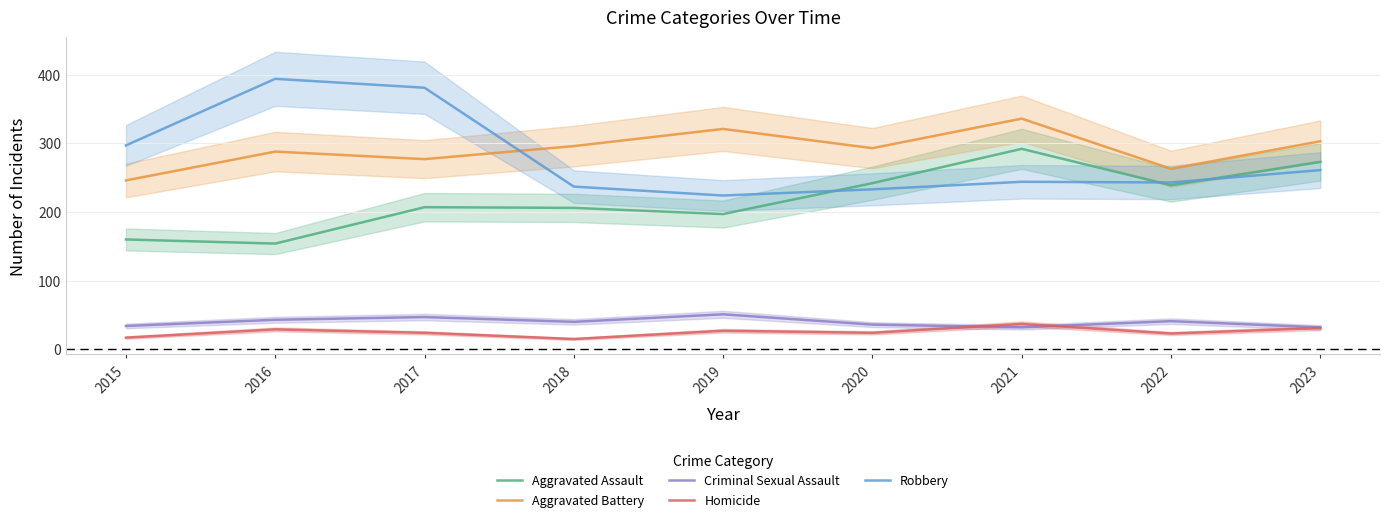

What is the total value across all series at 2023?

900